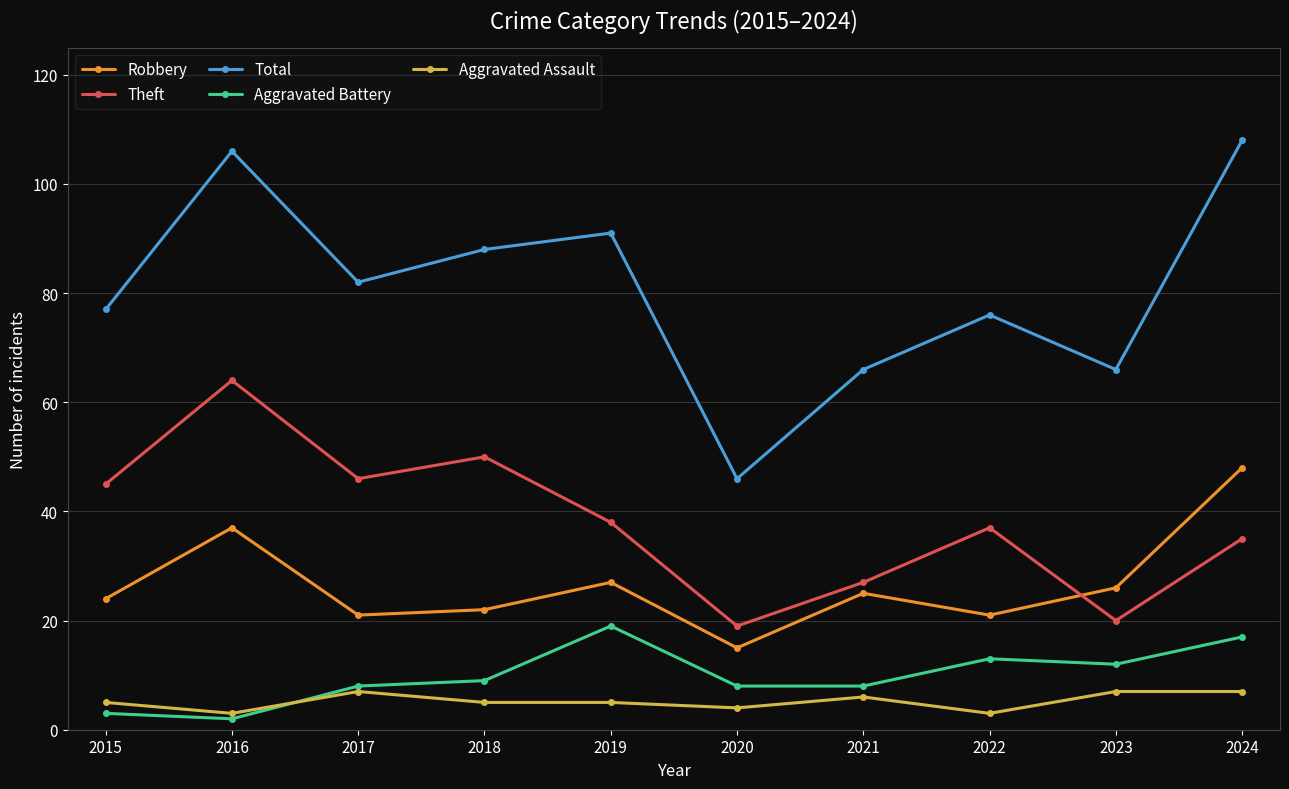

What is the difference between the highest and lowest values at 2016?

104